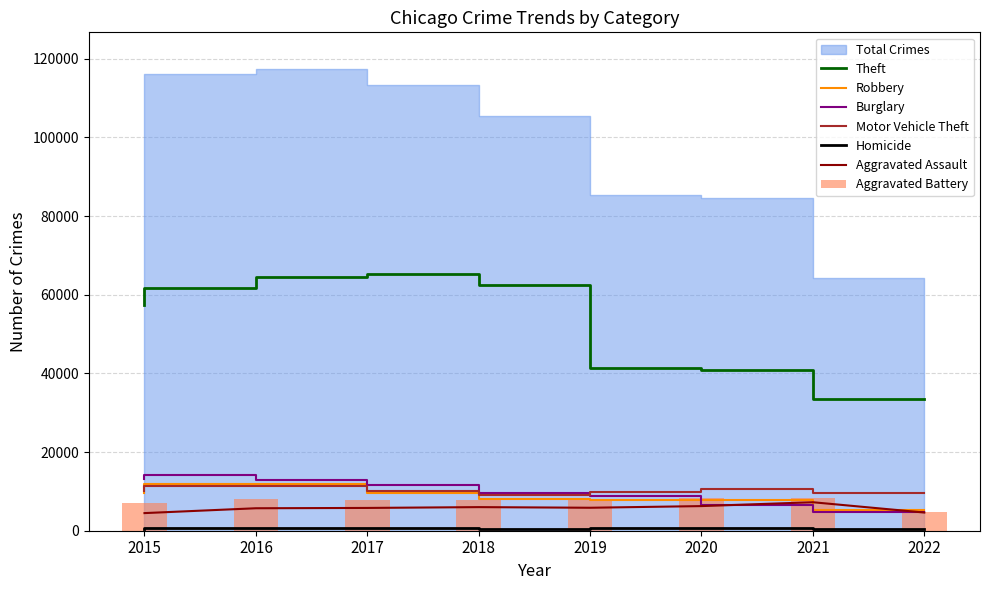

The value of Robbery at 2021 is 7920. True or false?

True